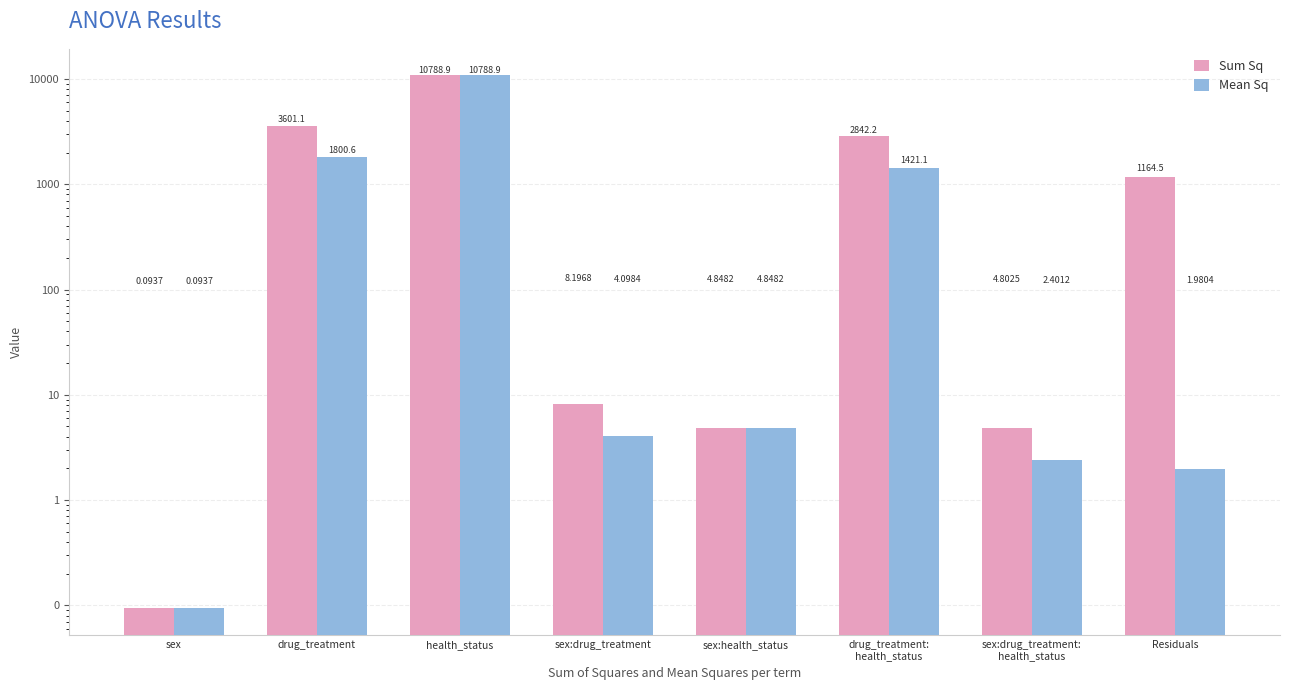

Between drug_treatment and Residuals, which series saw the biggest shift?

Sum Sq